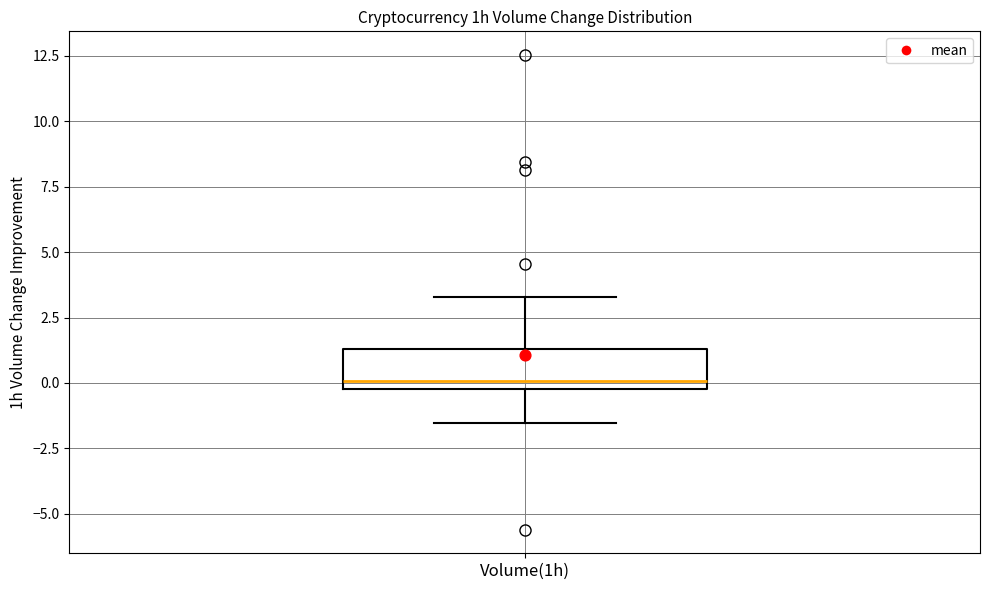

Where is the lower edge of the box for Volume(1h) on the y-axis? The values are not printed on the chart, so give them approximately, as read against the axis.

0.0